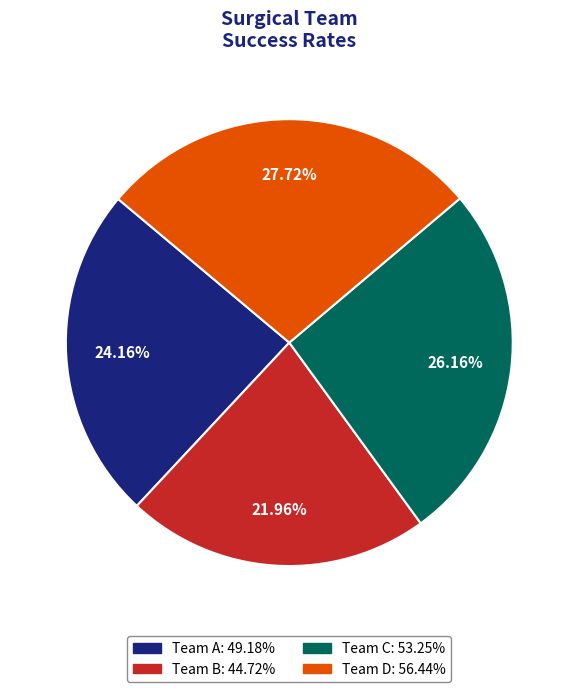

Which slice is the largest?

Team D